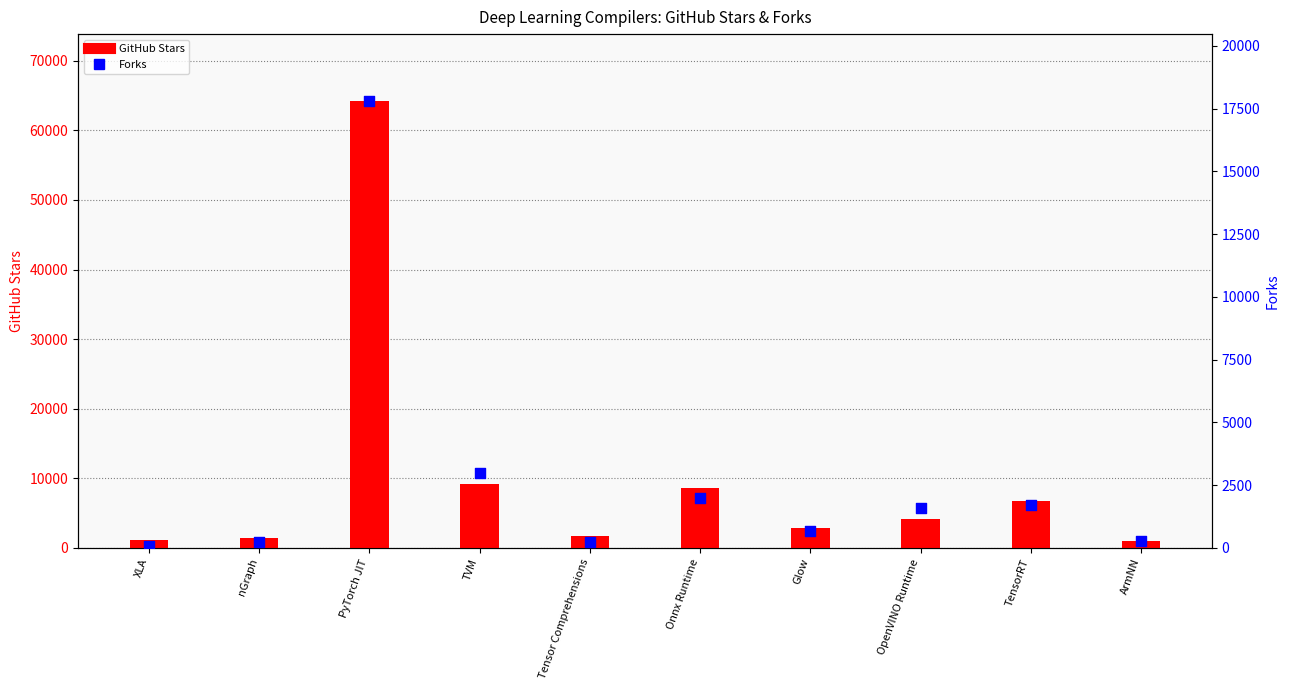

Which series has the largest total across all categories?

GitHub Stars